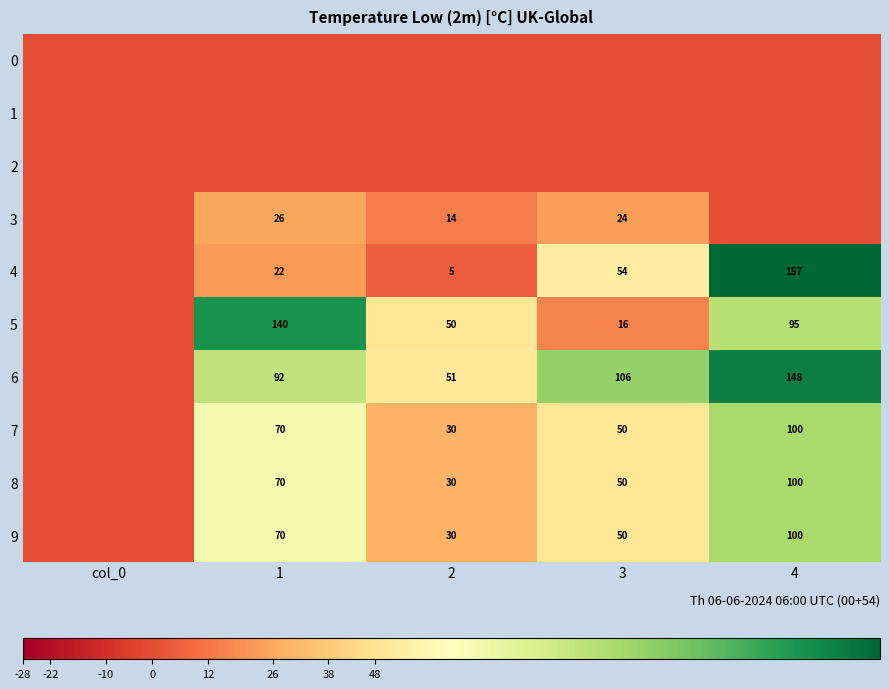

True or false: 6 has a value of 33 at 2.

False